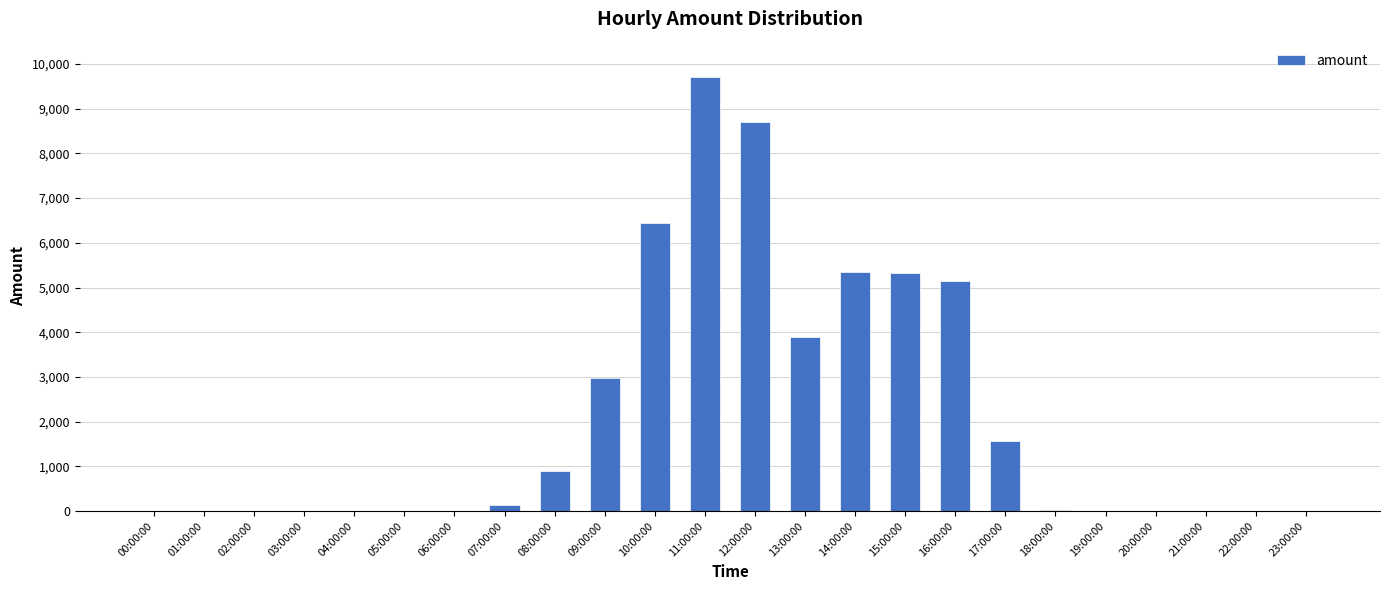

What is the greatest value displayed?

9720